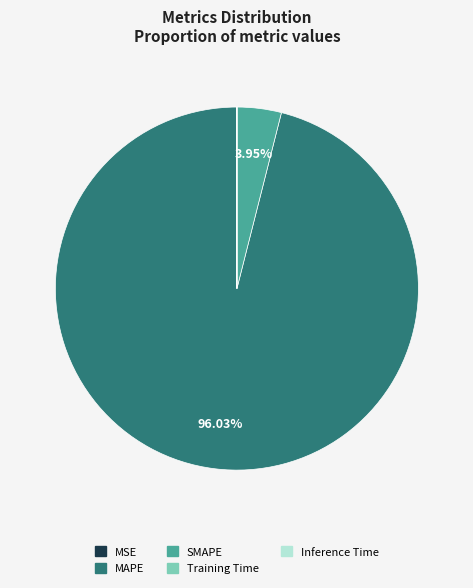

Does any single category account for the majority?

Yes